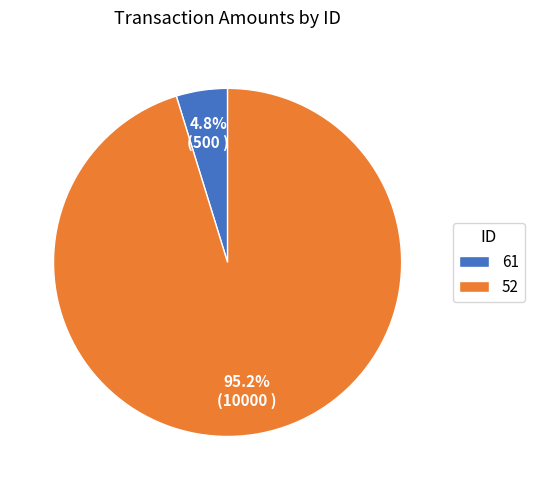

Is the sum of 61 and 52 greater than half?

Yes